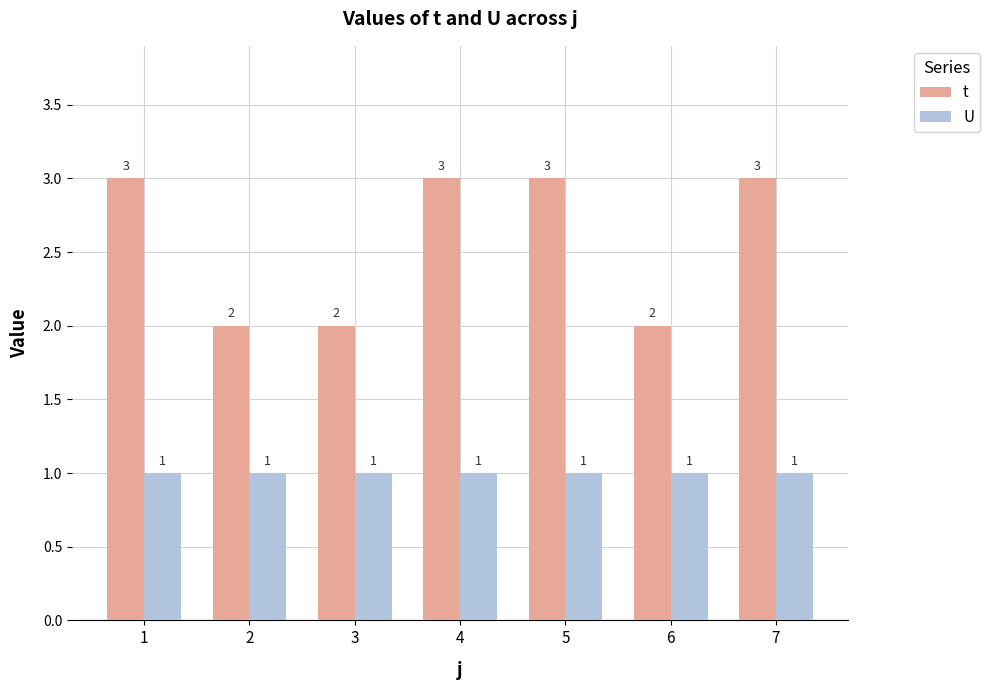

What is the average value of the t series?

3